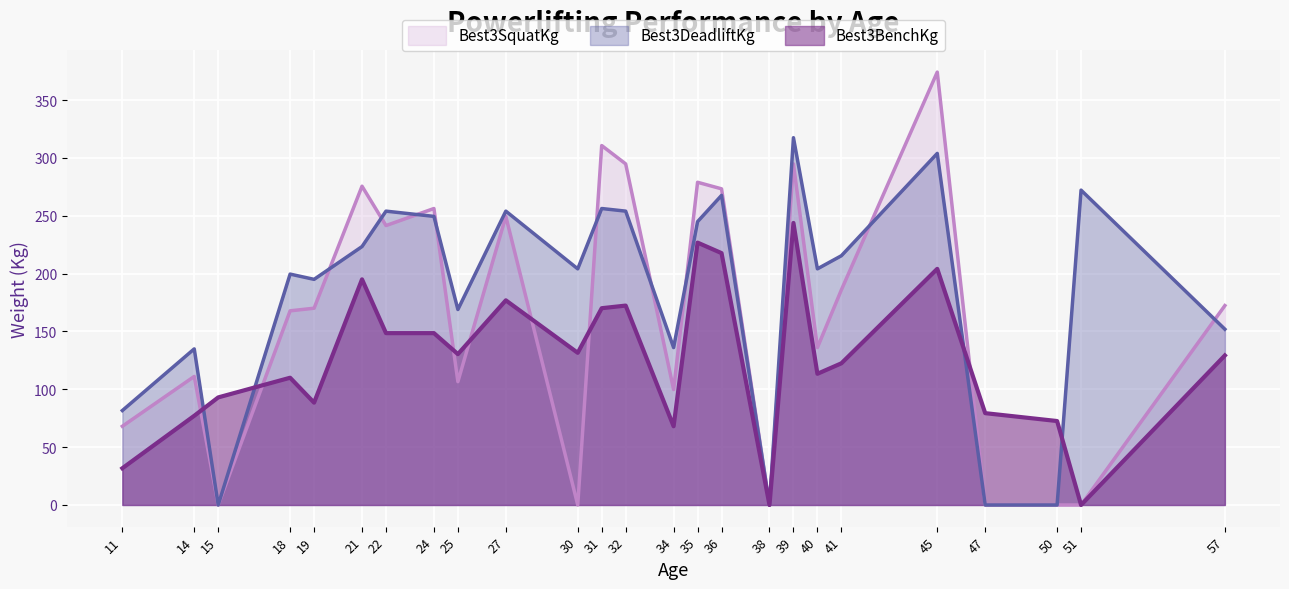

Where is the first local minimum for Best3DeadliftKg?

15